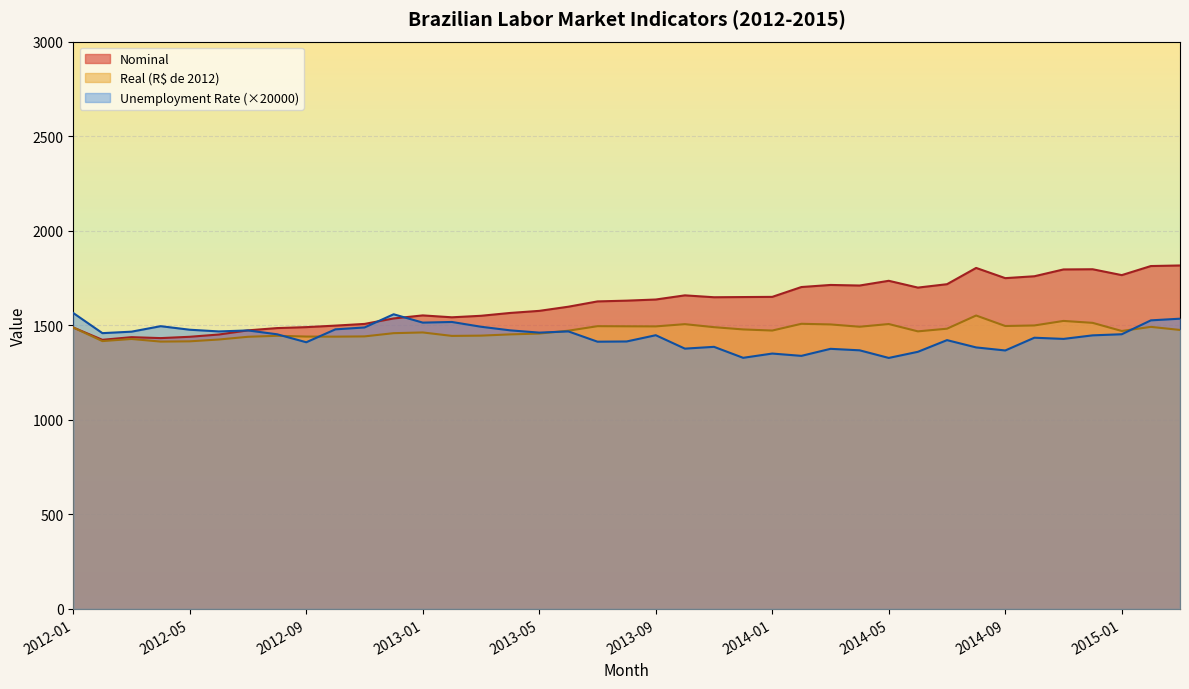

Where is the first local minimum for Unemployment Rate?

2012-02